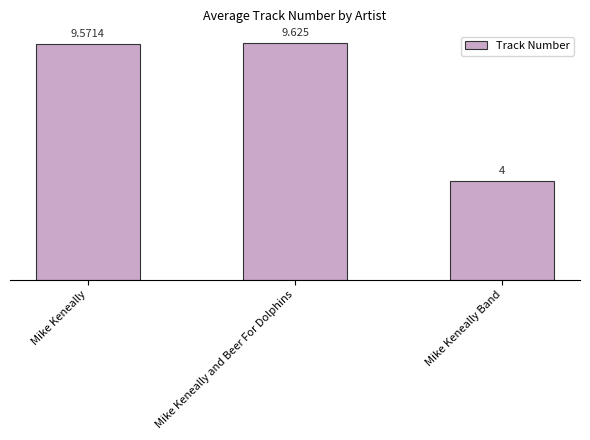

What is the change in value from Mike Keneally to Mike Keneally and Beer For Dolphins?

+0.1